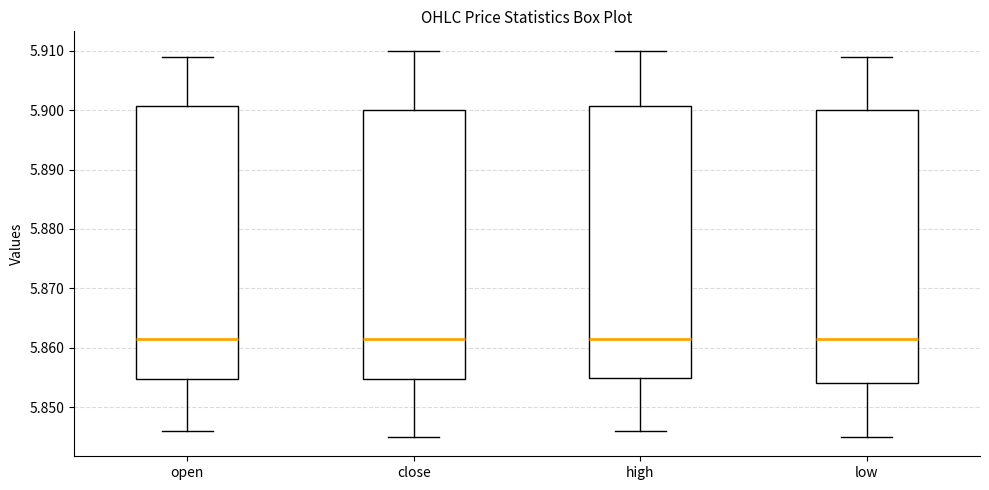

Where does the lower whisker of the box for low end on the y-axis? The values are not printed on the chart, so give them approximately, as read against the axis.

5.845